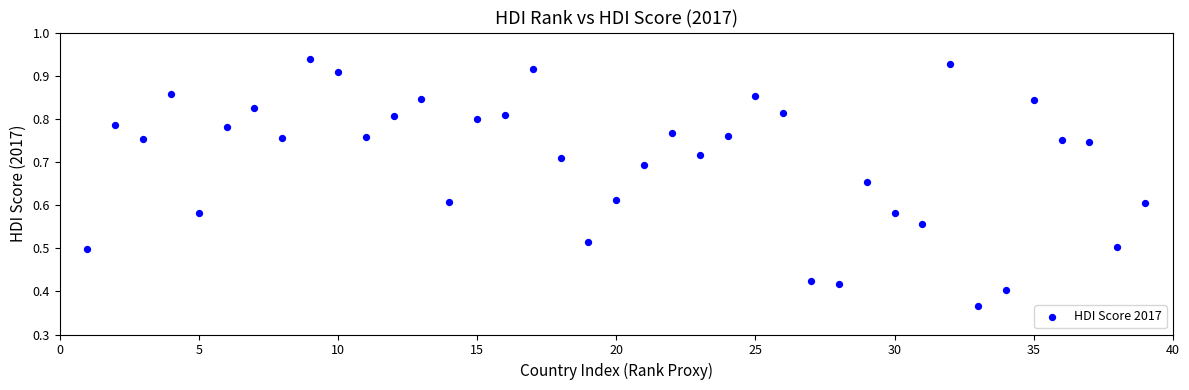

What is the range of X values (max minus min)?

38.0